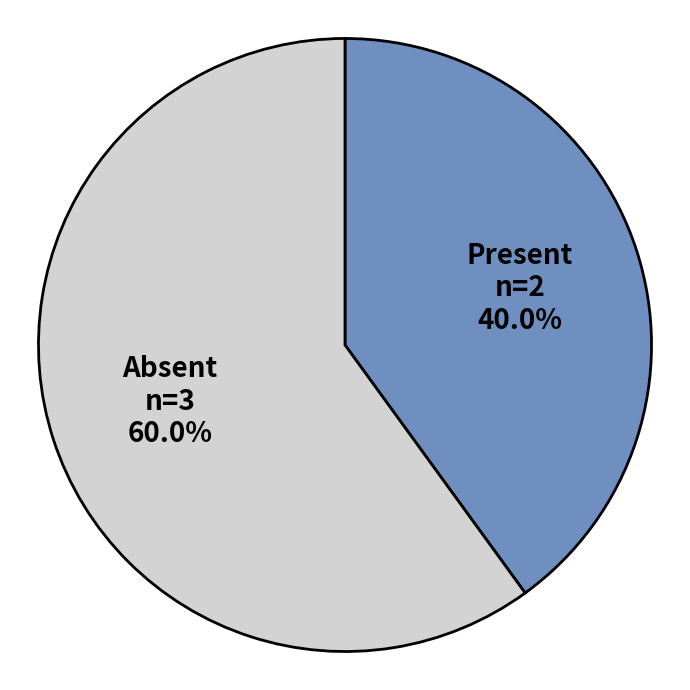

Does any single category account for the majority?

Yes